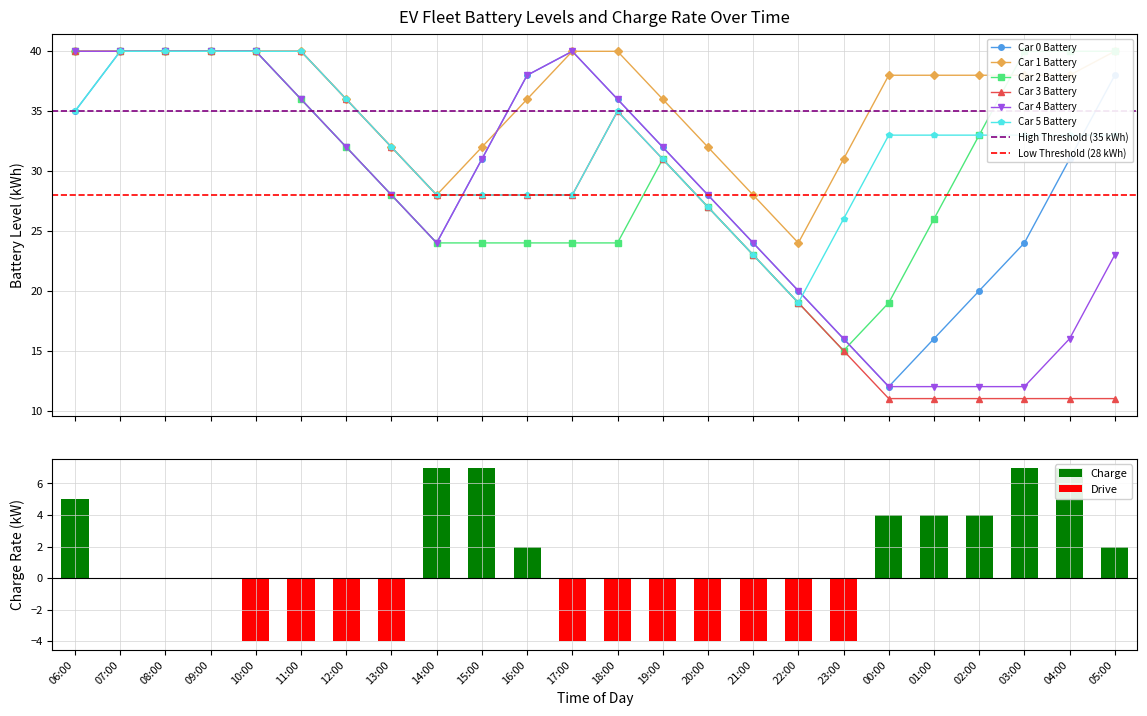

What is the label of the 16th bar from the right?

14:00